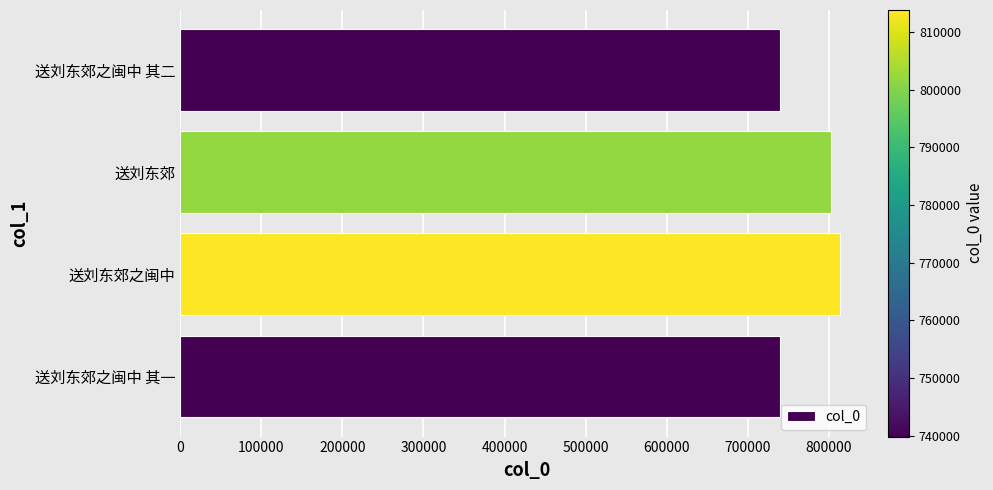

What is the average value?

773835